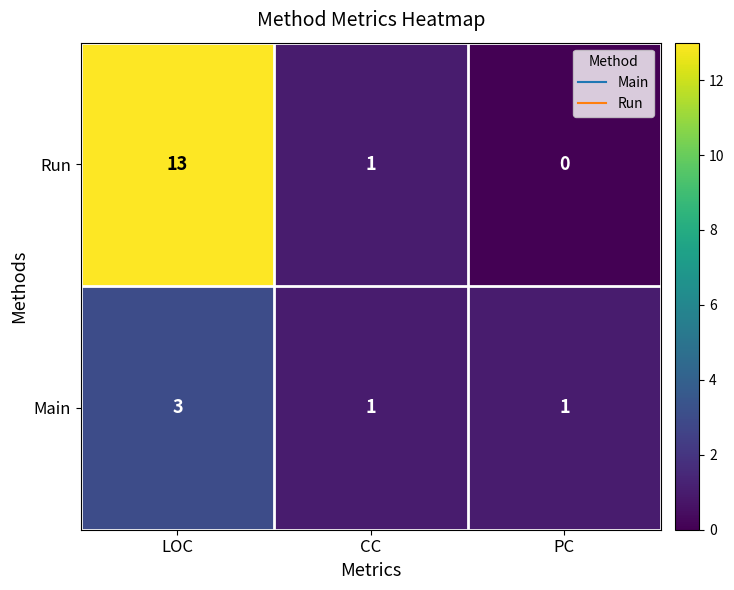

At which label does Run first exceed 1?

LOC